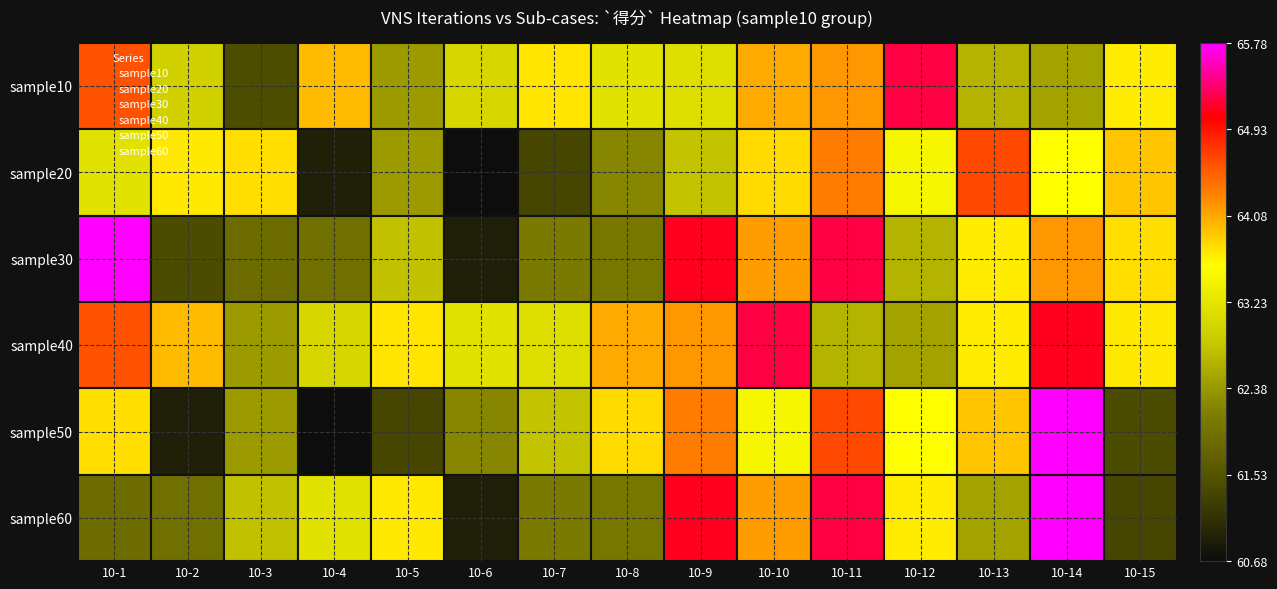

Which series changed the most between 10-10 and 10-15?

sample10